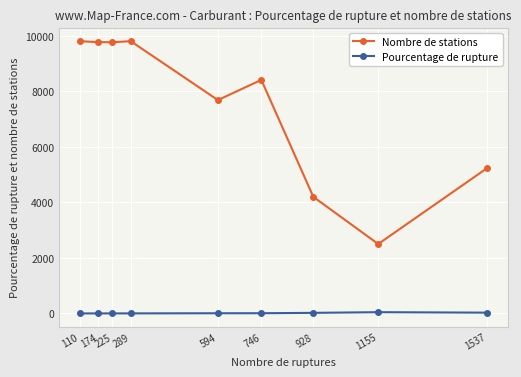

In Nombre de stations, how many points are lower than both neighbors (excluding endpoints)?

3